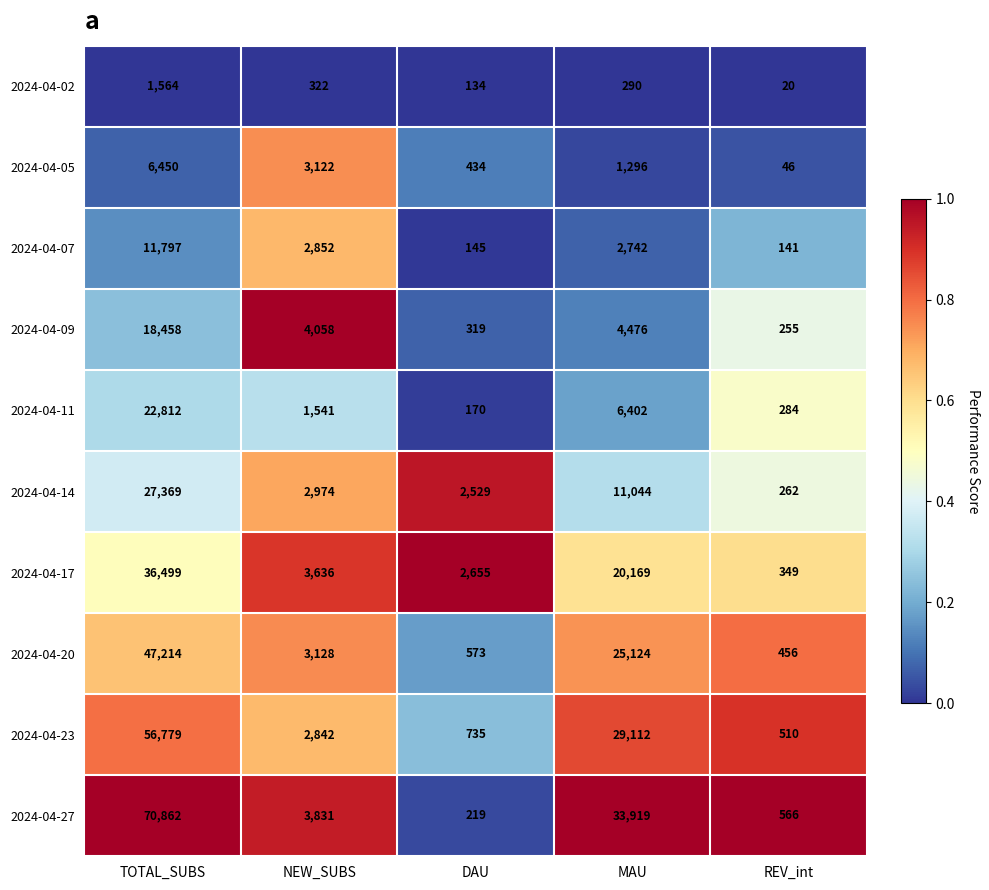

Rank the series by their maximum value, from lowest to highest.

2024-04-02, 2024-04-05, 2024-04-07, 2024-04-09, 2024-04-11, 2024-04-14, 2024-04-17, 2024-04-20, 2024-04-23, 2024-04-27